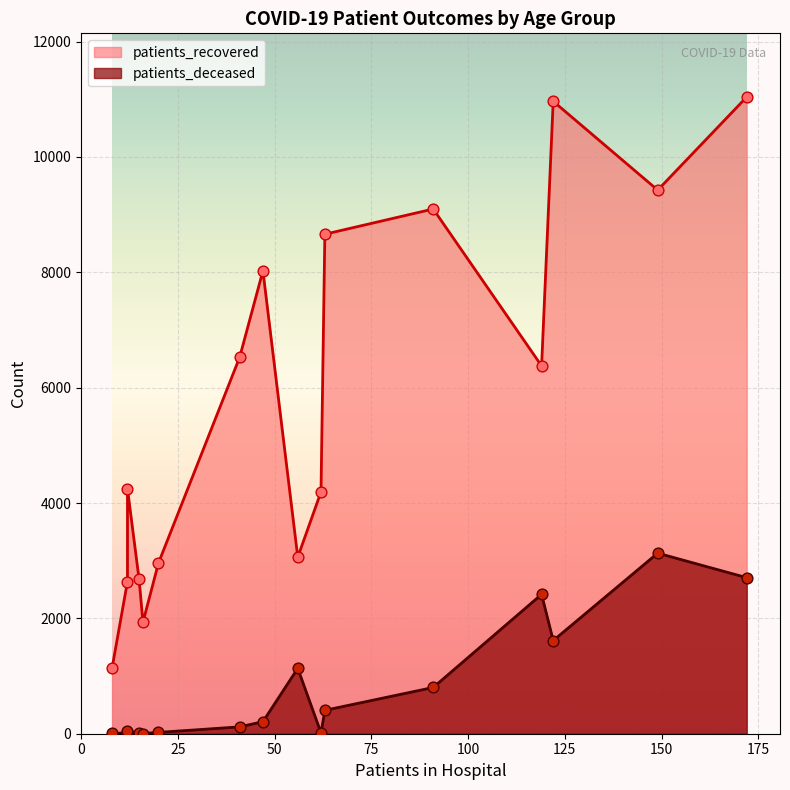

Which series contains the lowest Y value?

patients_deceased